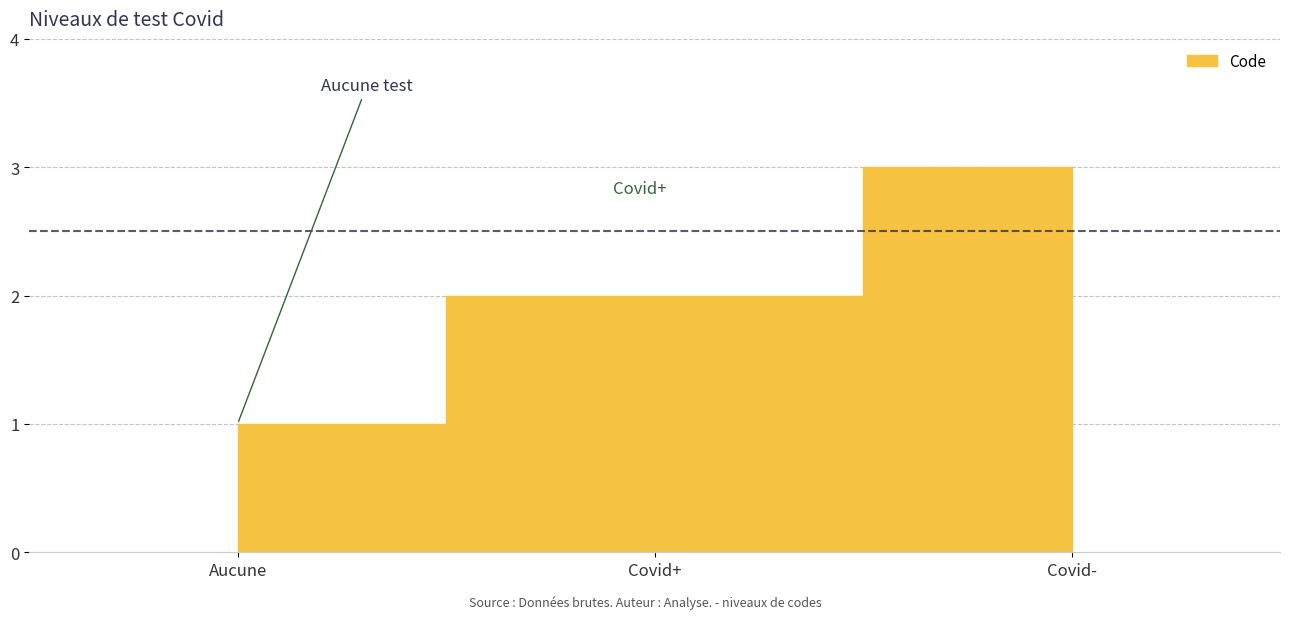

What is the sum of all values?

6